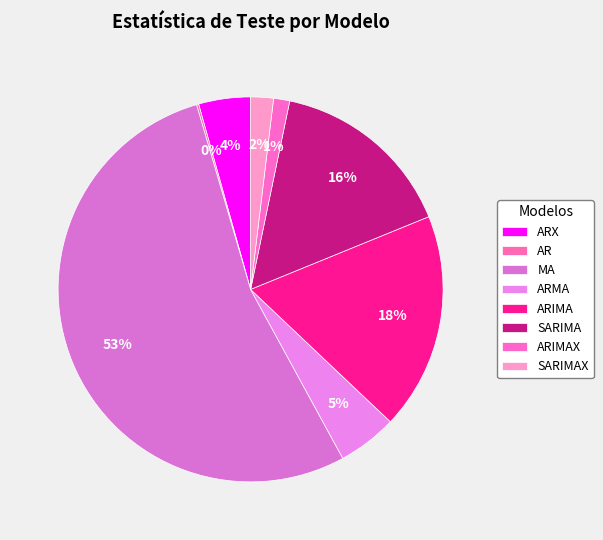

What is the total percentage of AR and SARIMAX?

2.1%